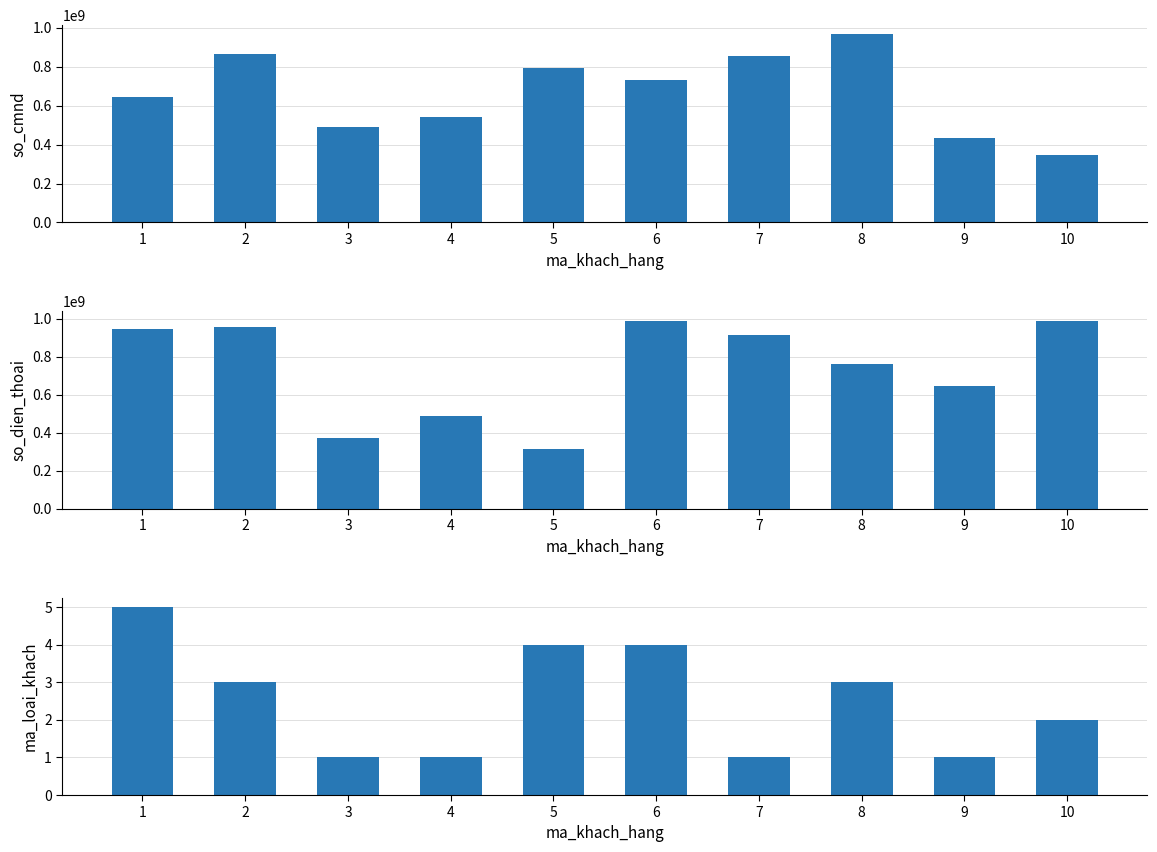

How many data points does each series have?

10